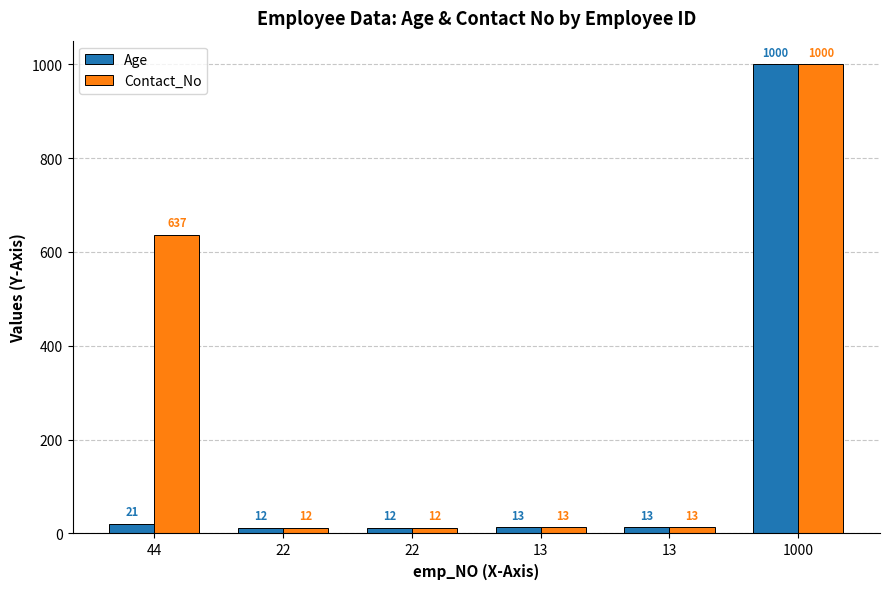

List the series in order of their peak value, lowest first.

Age, Contact_No